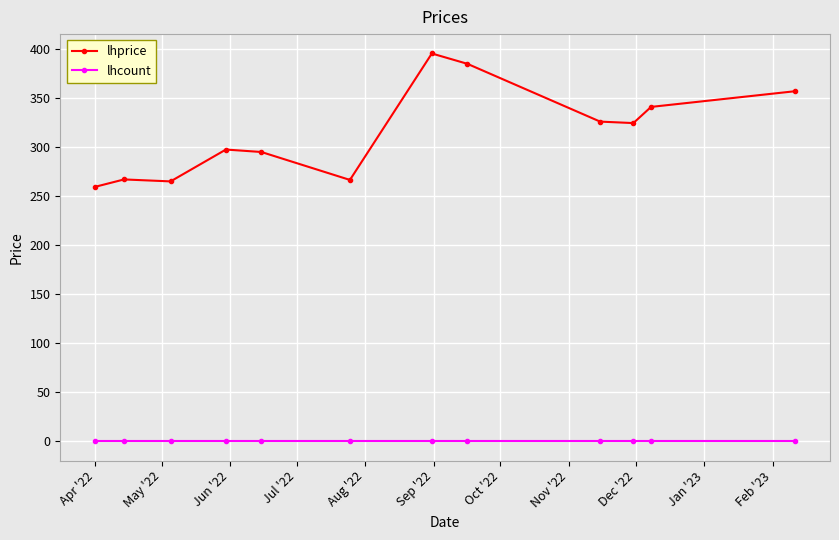

What is the minimum value for lhprice?

259.5